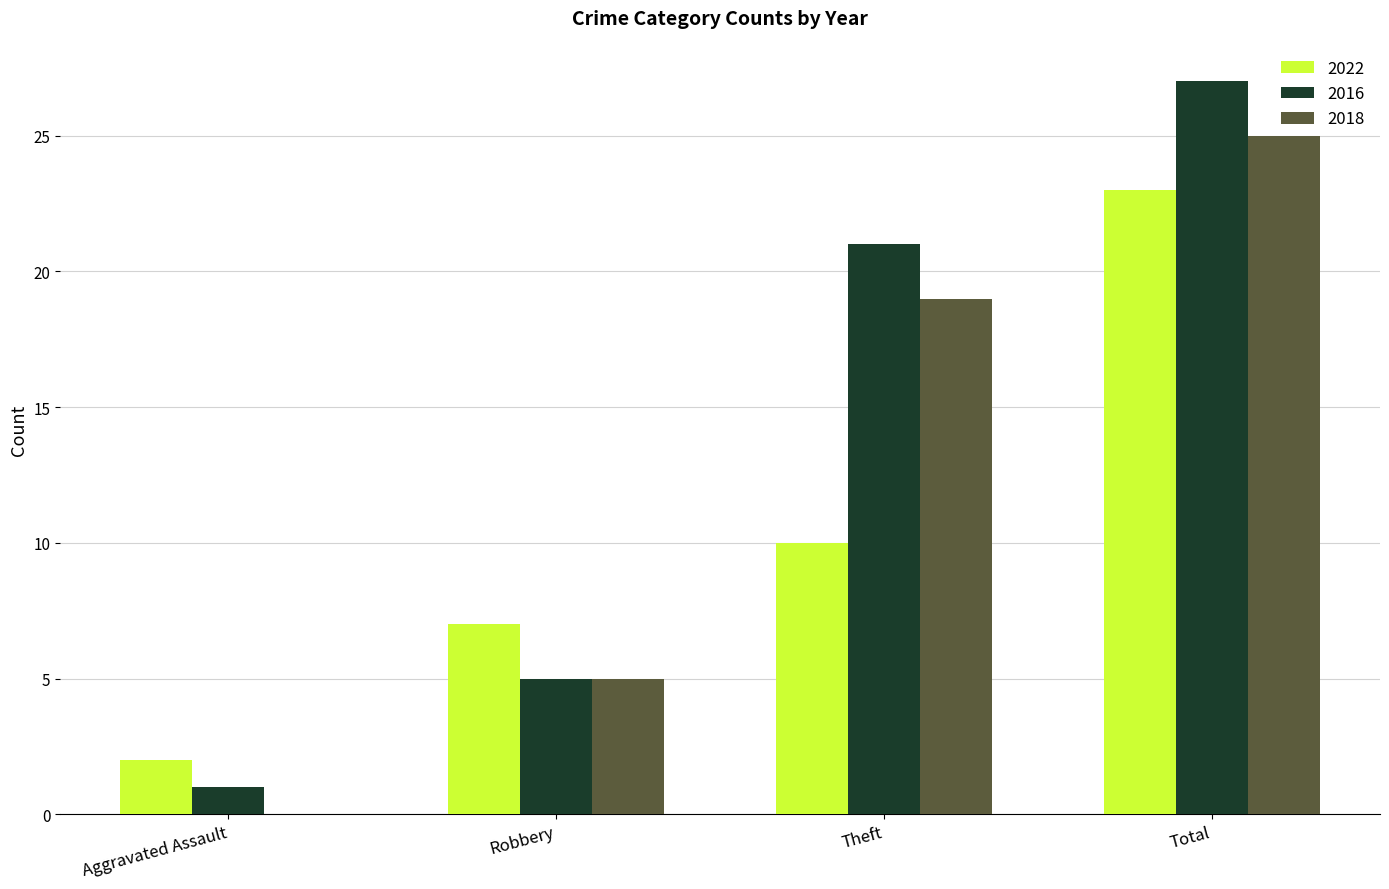

The 2016 series shows 3 at Robbery. True or false?

False